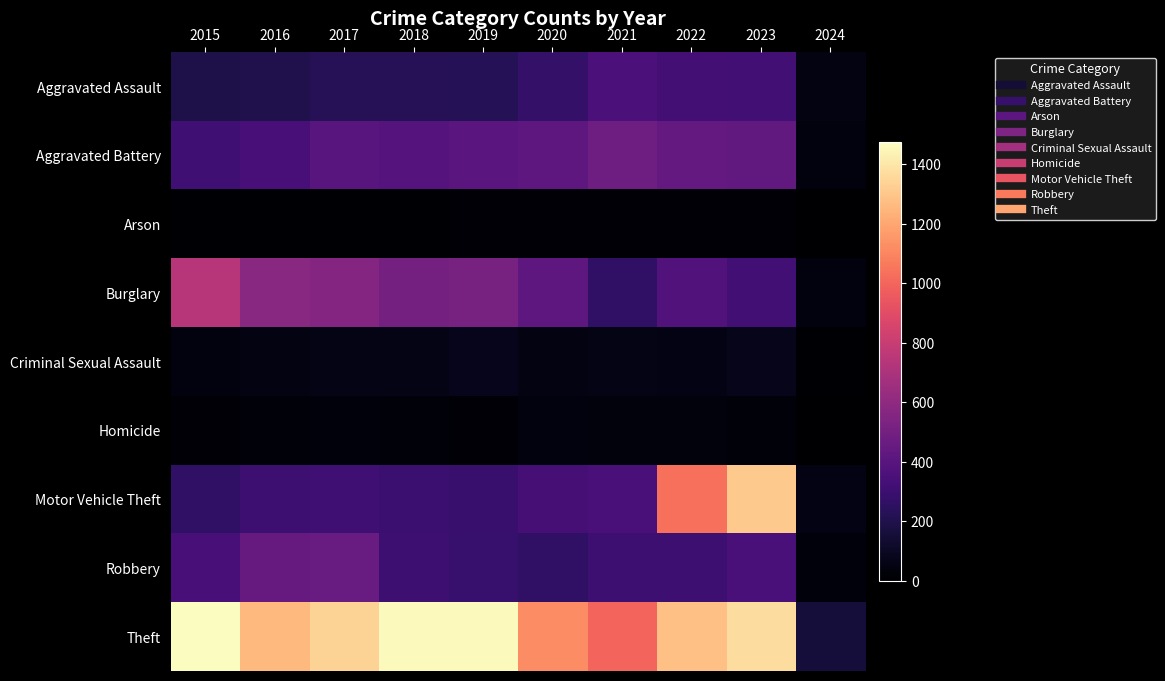

Rank the series by their maximum value, from lowest to highest.

Arson, Homicide, Criminal Sexual Assault, Aggravated Assault, Robbery, Aggravated Battery, Burglary, Motor Vehicle Theft, Theft